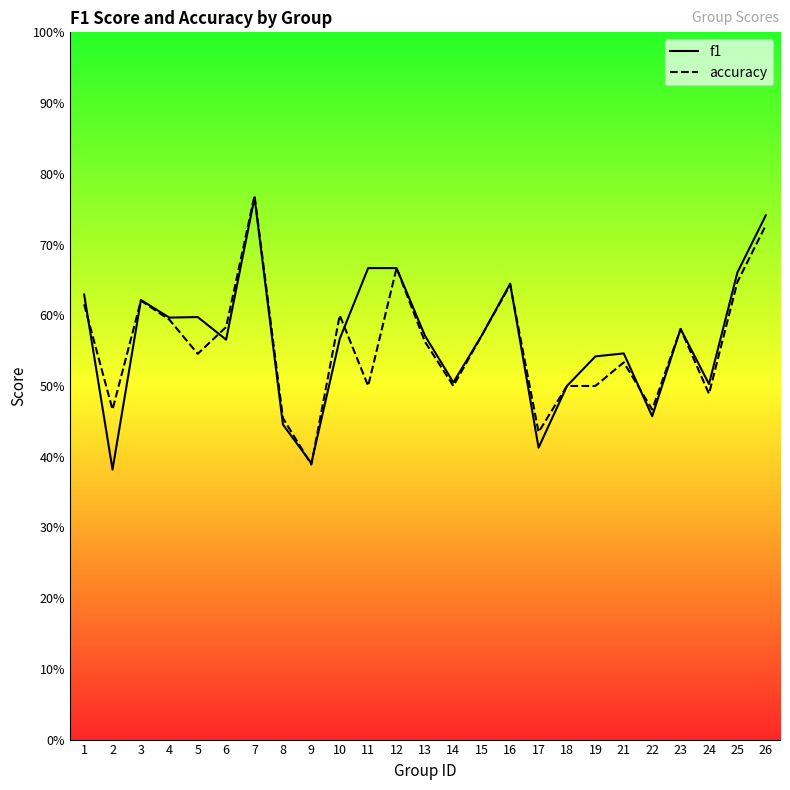

List the labels in order of accuracy value, largest first.

7, 26, 12, 25, 16, 3, 1, 10, 4, 6, 23, 15, 13, 5, 21, 11, 14, 18, 19, 24, 2, 22, 8, 17, 9